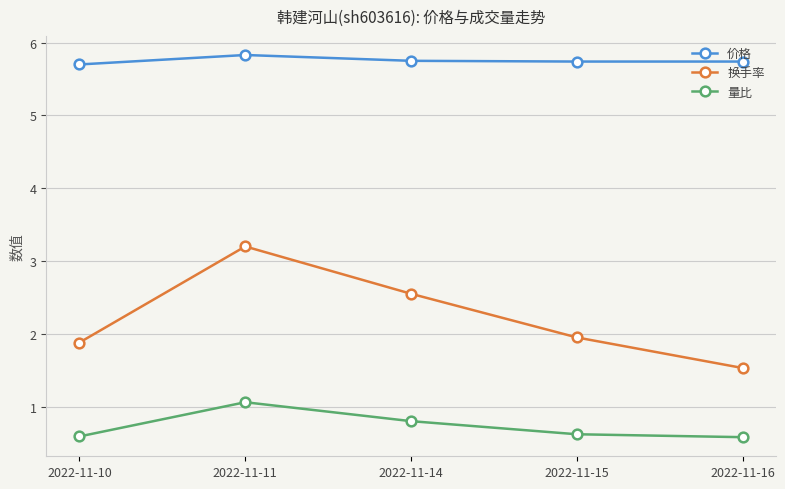

What is the difference between the maximum and minimum values in the 价格 series?

0.1